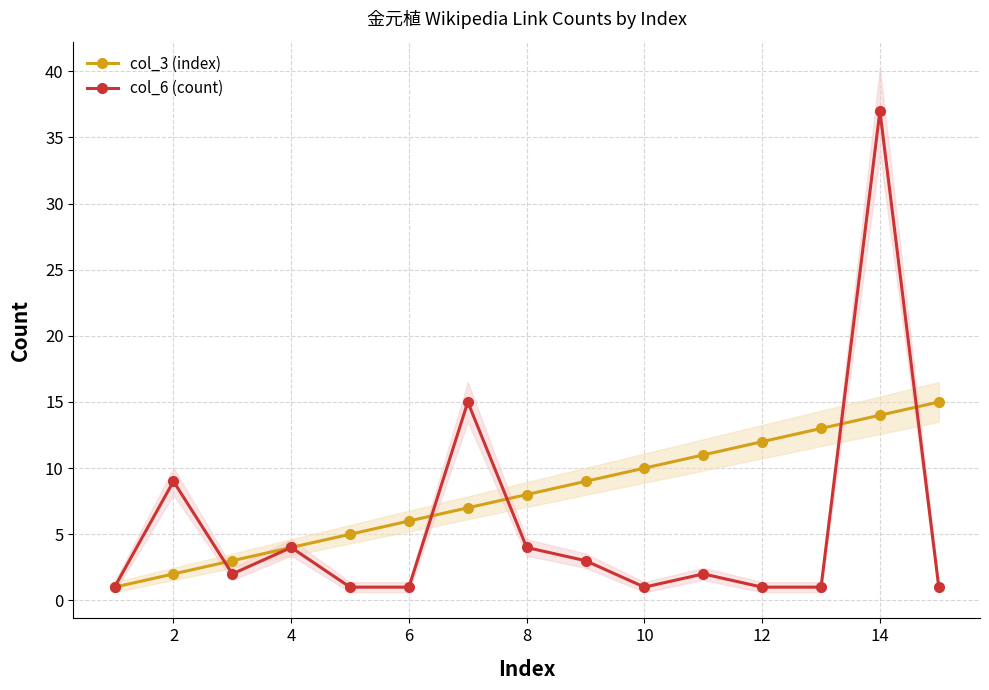

Where does the col_6 (count) series first go above 2?

2